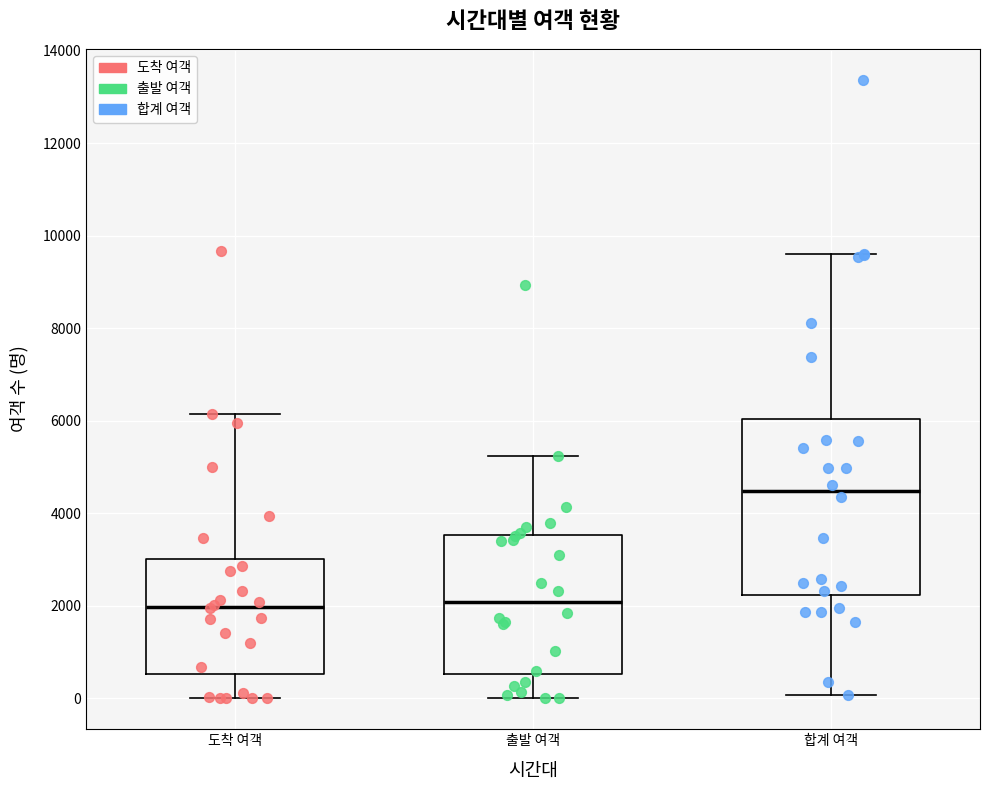

Reading left to right, read every box against the y-axis: the position of its median line, the range the box covers, and the ends of its whiskers. The values are not printed on the chart, so give them approximately, as read against the axis.

도착 여객: median 2000, box 600 to 3000, whiskers 0 to 6200
출발 여객: median 2000, box 600 to 3600, whiskers 0 to 5200
합계 여객: median 4400, box 2200 to 6000, whiskers 0 to 9600